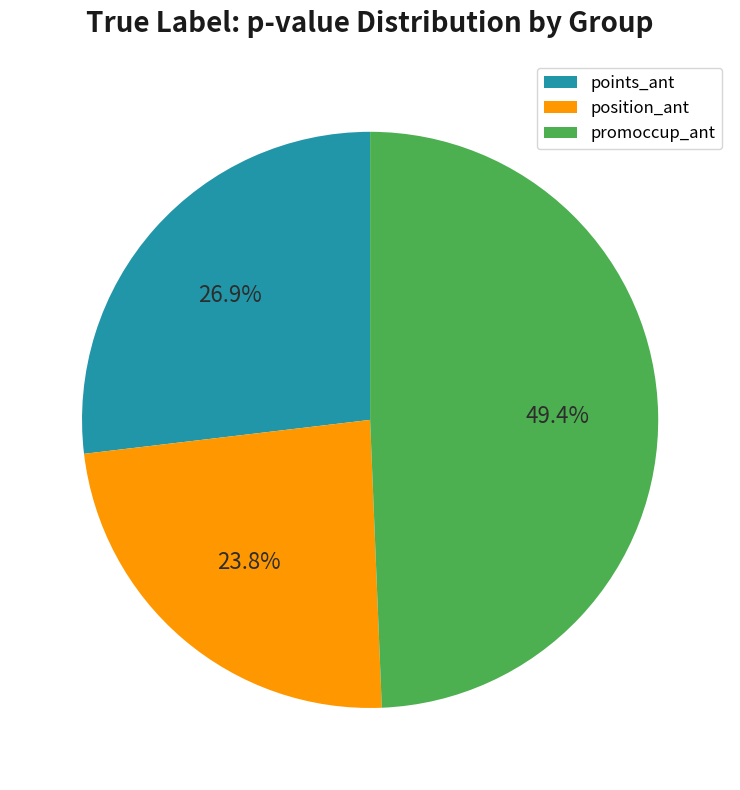

Which has a higher value, position_ant or promoccup_ant?

promoccup_ant